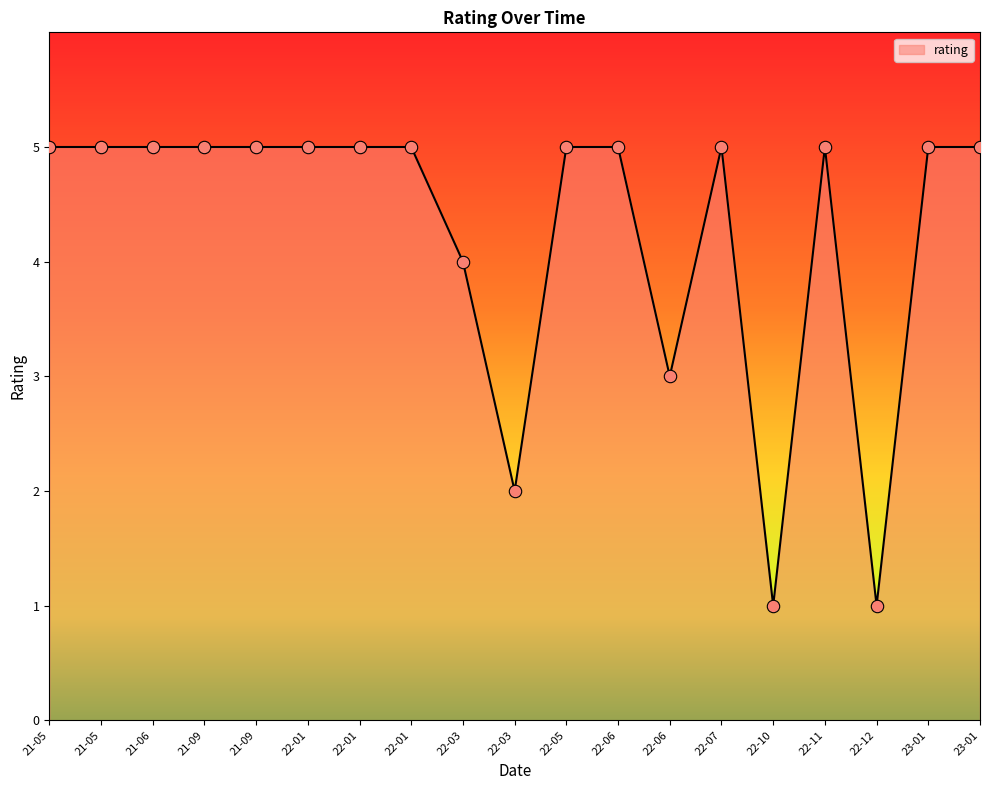

How many lines are shown in the chart?

1